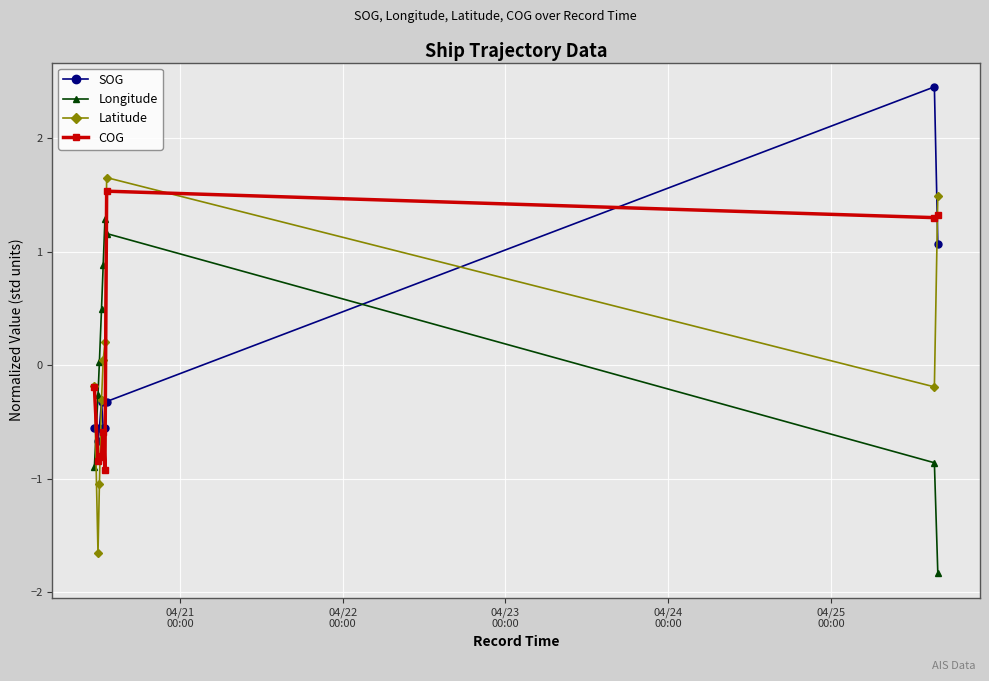

True or false: Longitude and Latitude cross at least once.

True